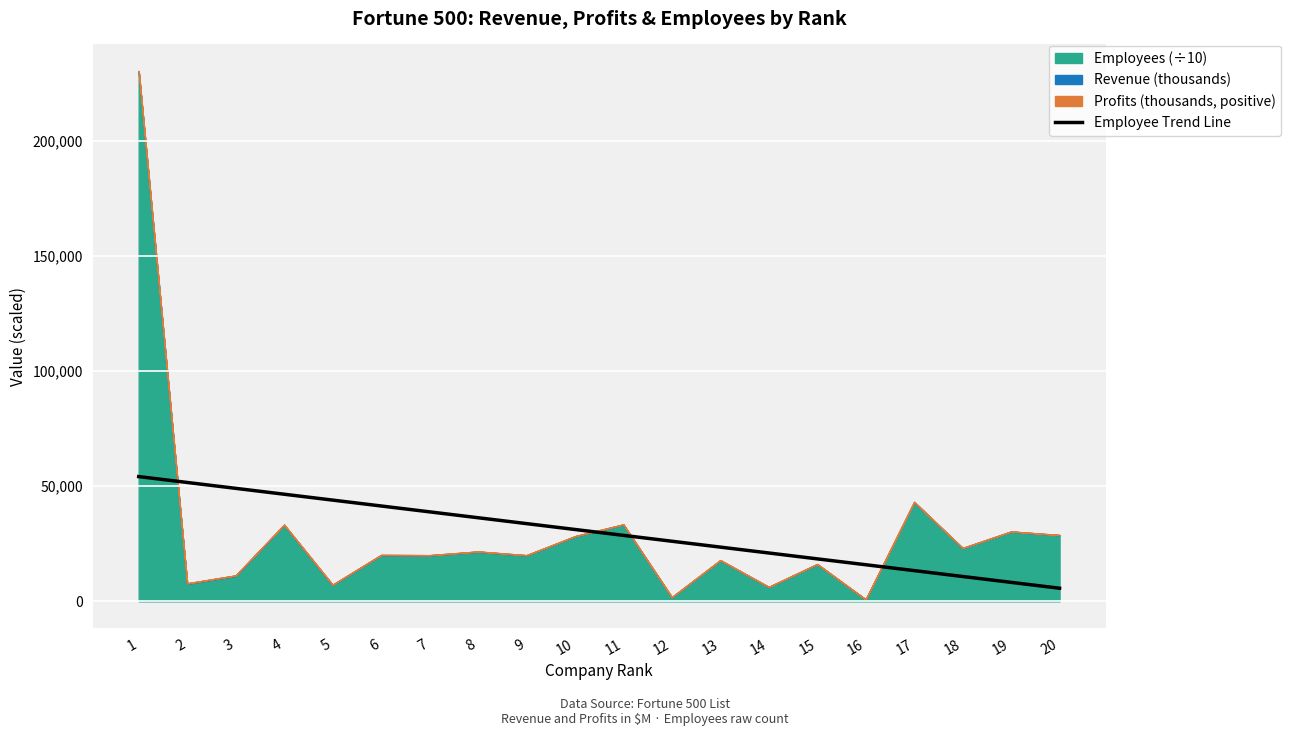

The value of Employee Trend Line at 5 is 62837.8. True or false?

False